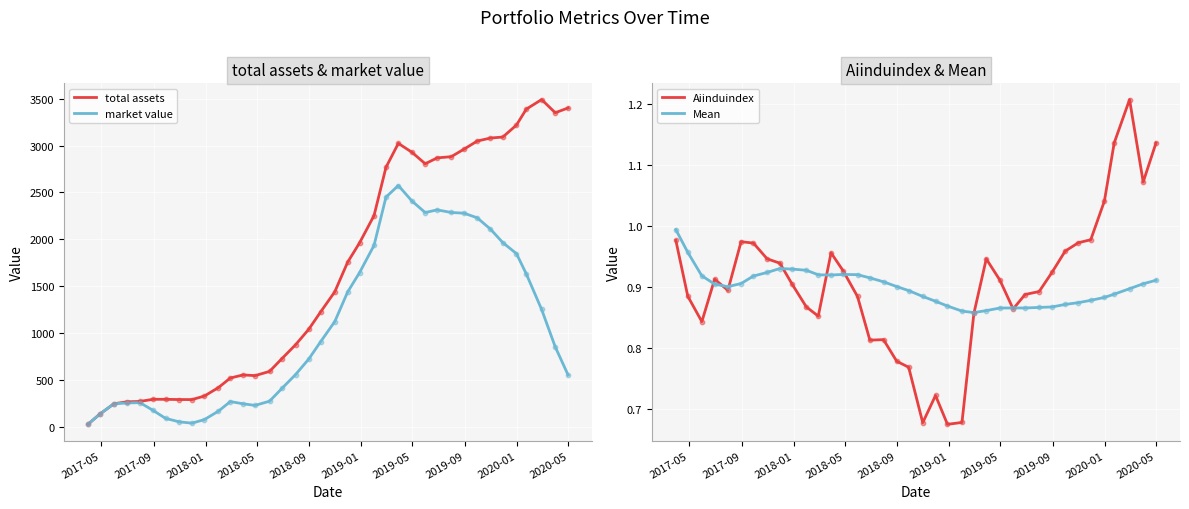

At how many categories does at least one series exceed 2545?

15